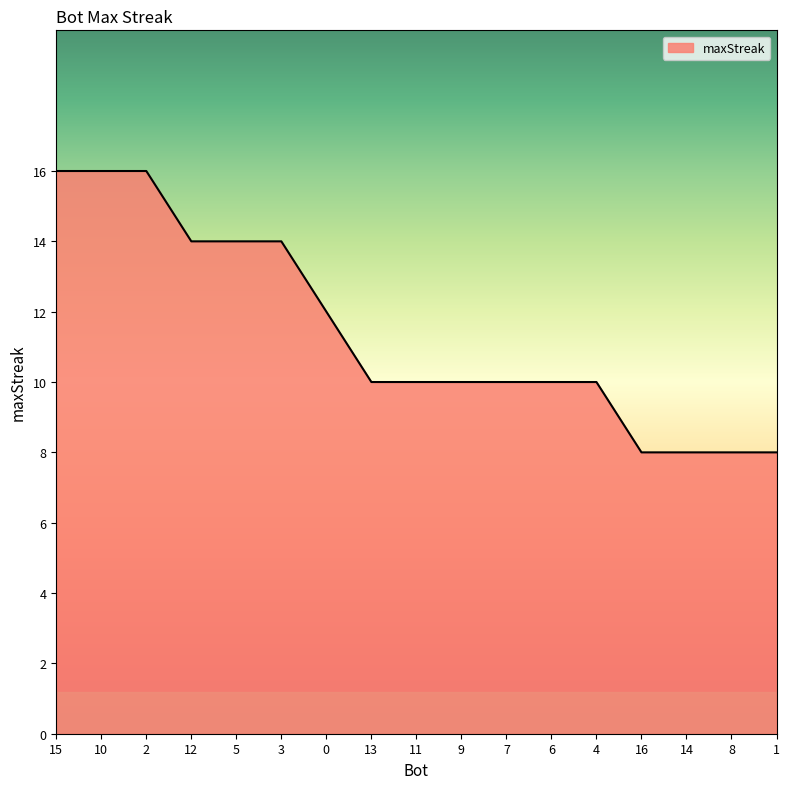

Between 10 and 13, which is larger?

10